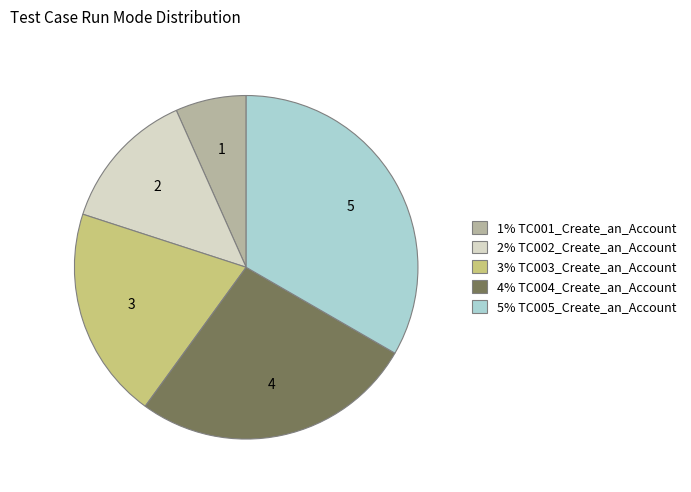

Does any single category account for the majority?

No